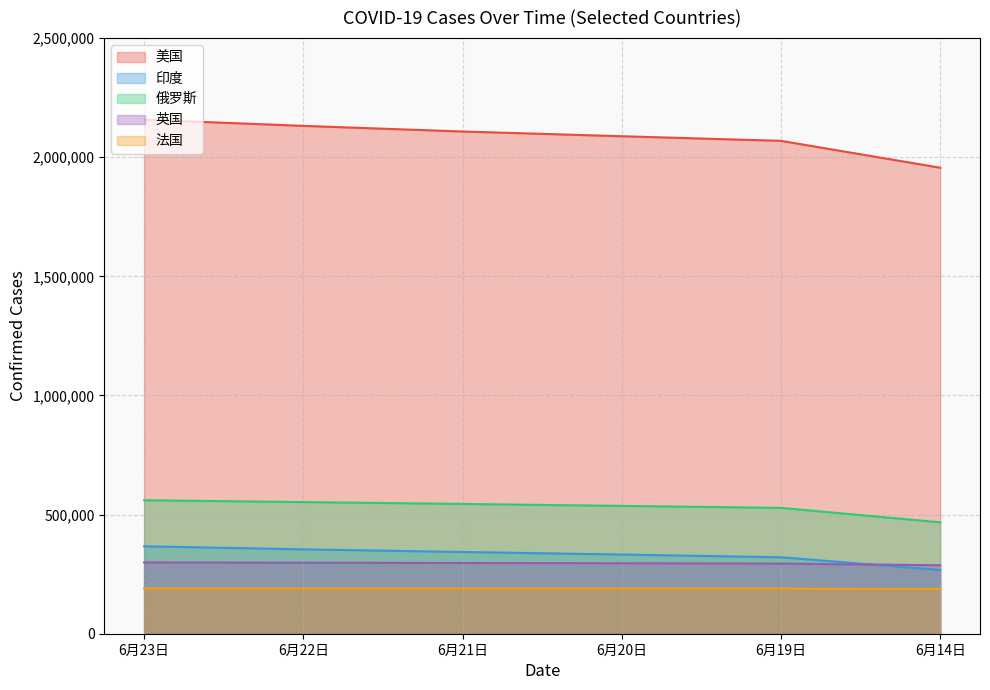

What is the sum of the 美国 values at 6月20日 and 6月22日?

4219661